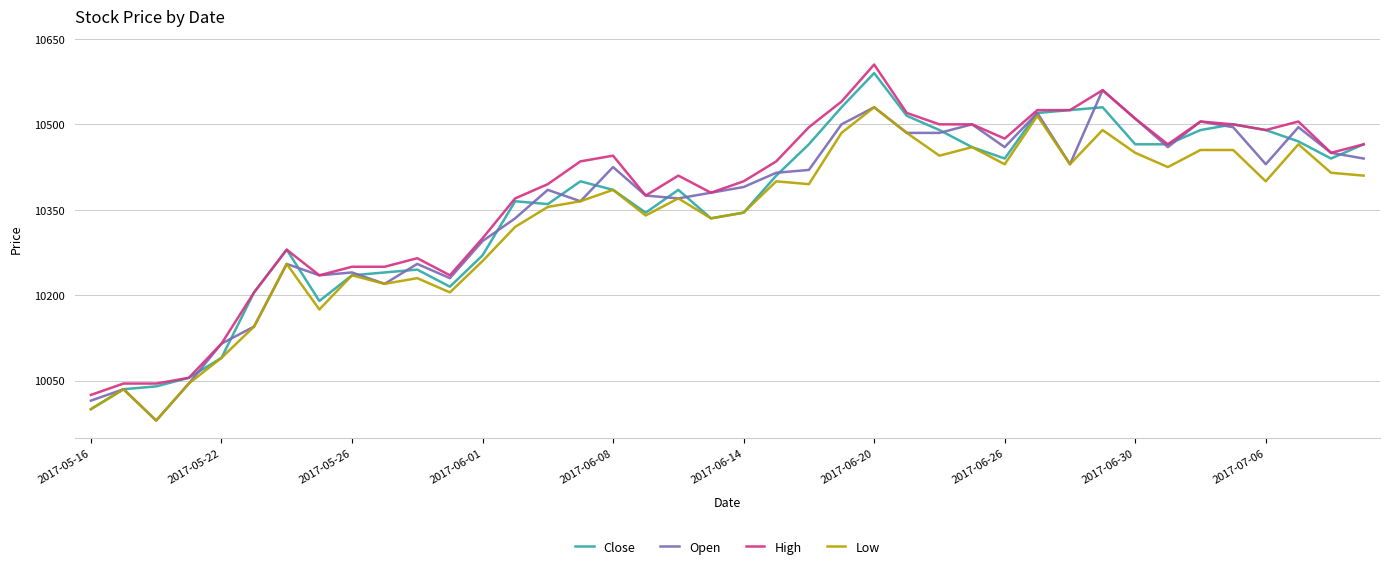

What is the minimum value for Open?

9980